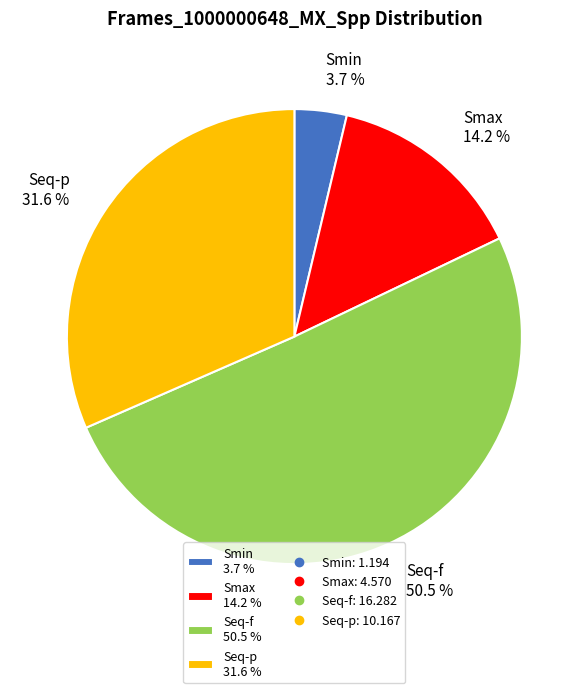

Between Seq-p 31.6 % and Smin 3.7 %, which is larger?

Seq-p 31.6 %